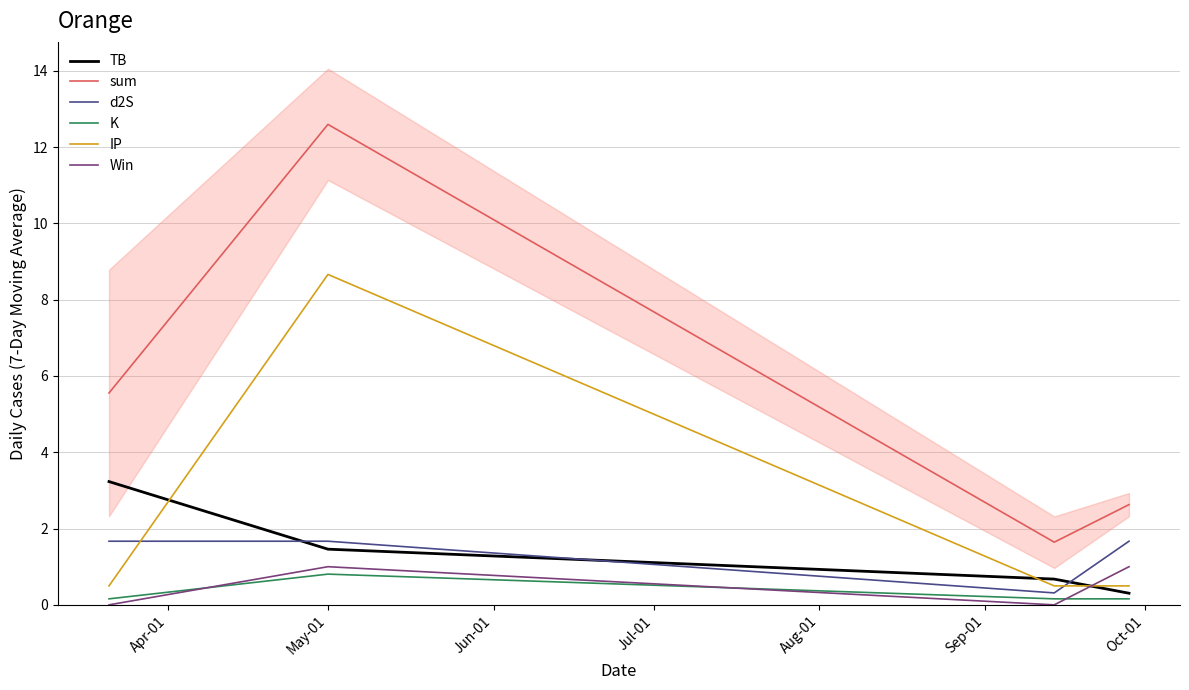

Which series has the largest total across all categories?

sum